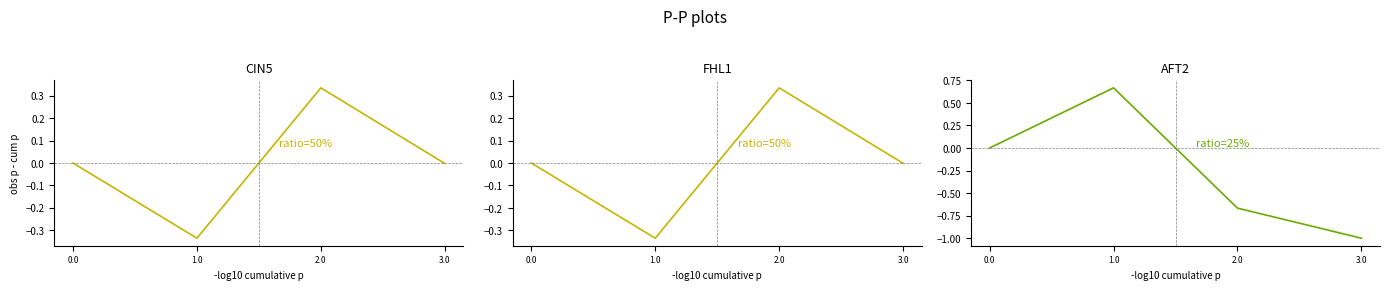

Which series has the widest spread of values?

AFT2